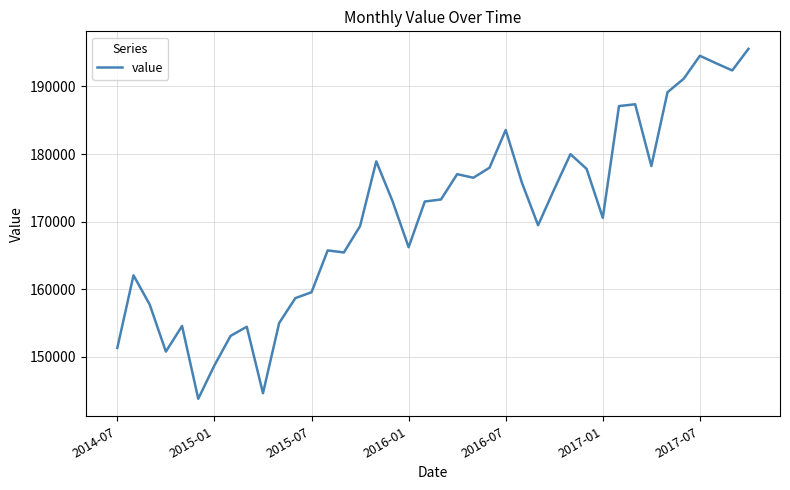

What is the smallest value displayed?

143779